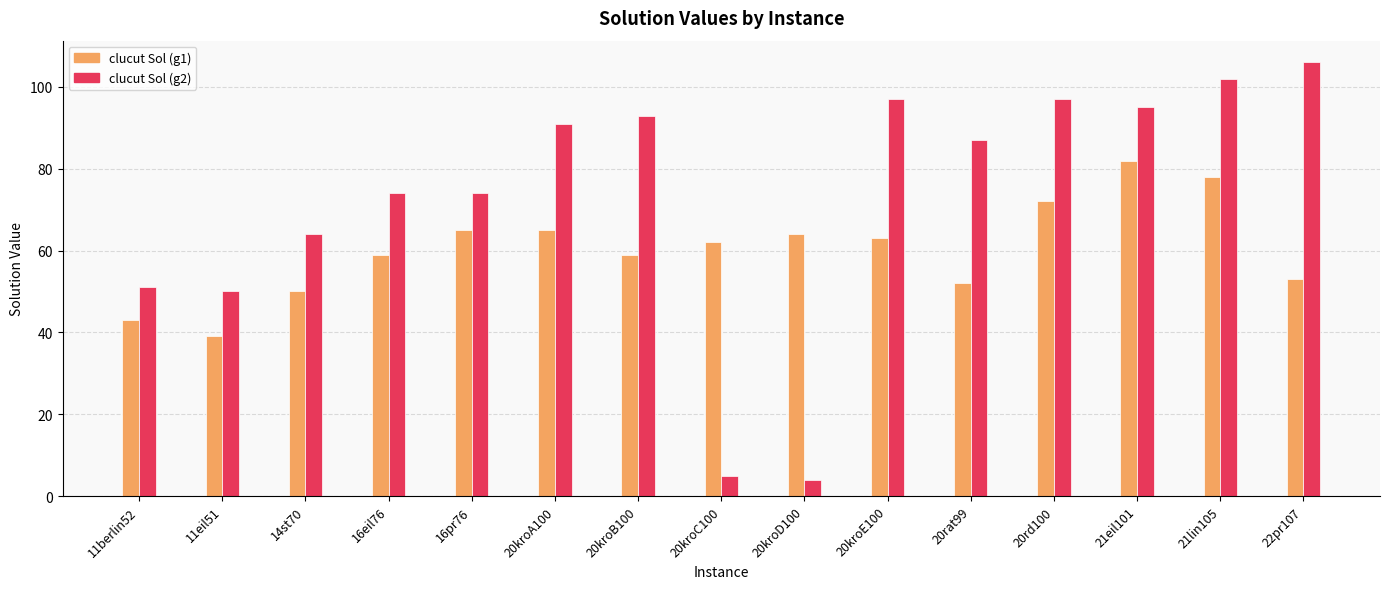

At which label is clucut Sol (g2) closest to 55?

11berlin52